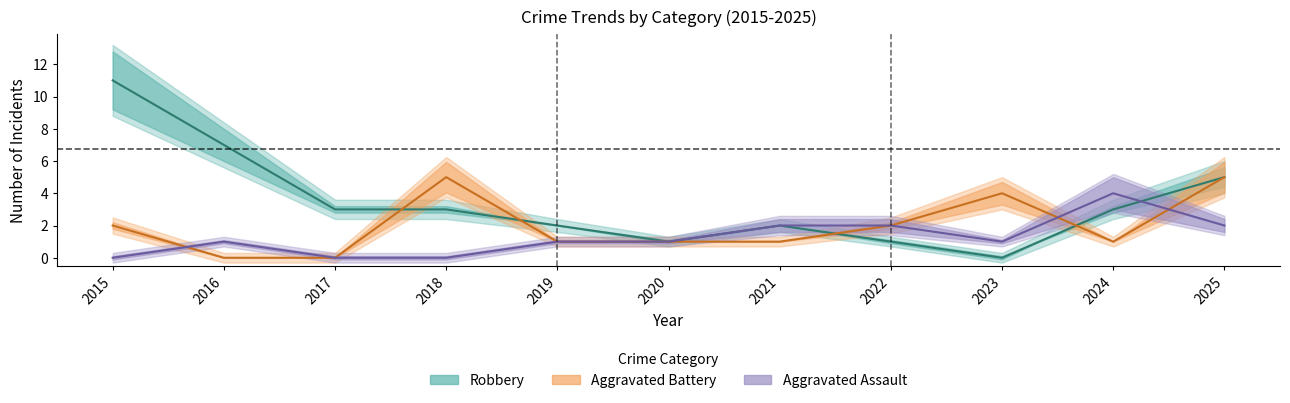

At how many categories does at least one series exceed 8?

1